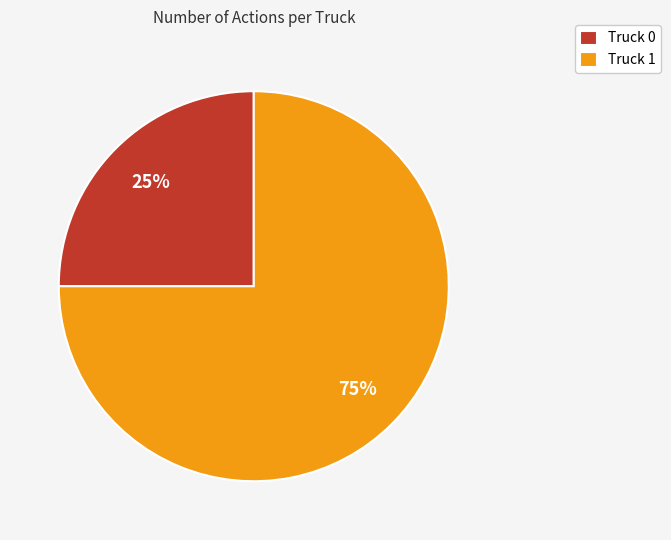

Is it true that Truck 0 is 25% of the pie?

True